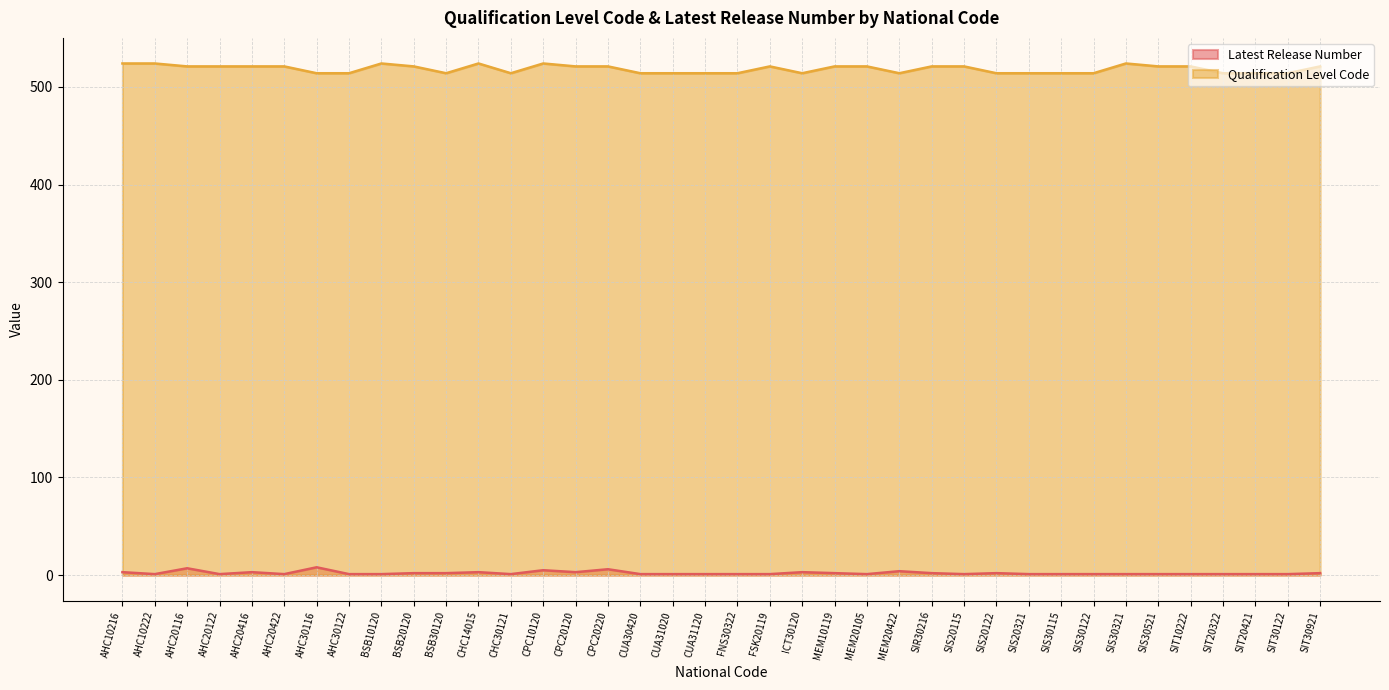

True or false: Qualification Level Code has a value of 521 at MEM10119.

True